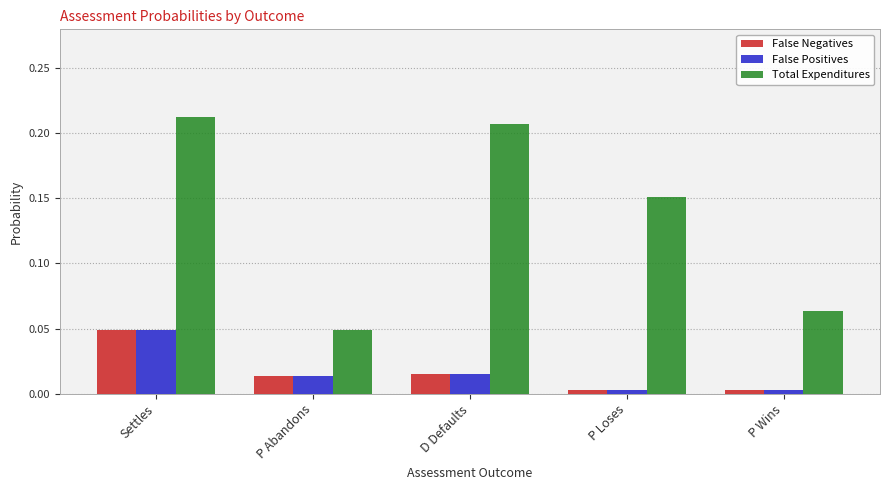

How many bars are there in each group?

3